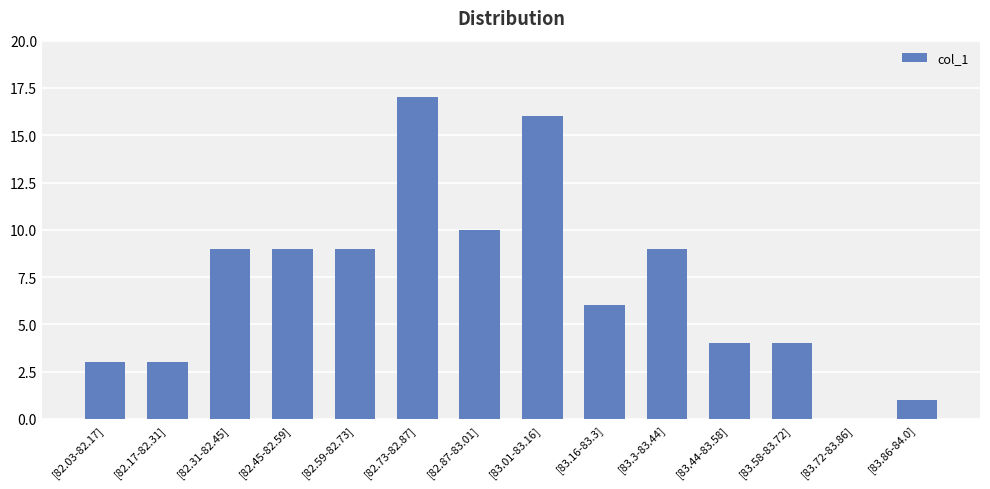

Between [82.17-82.31] and [82.73-82.87], which is larger?

[82.73-82.87]